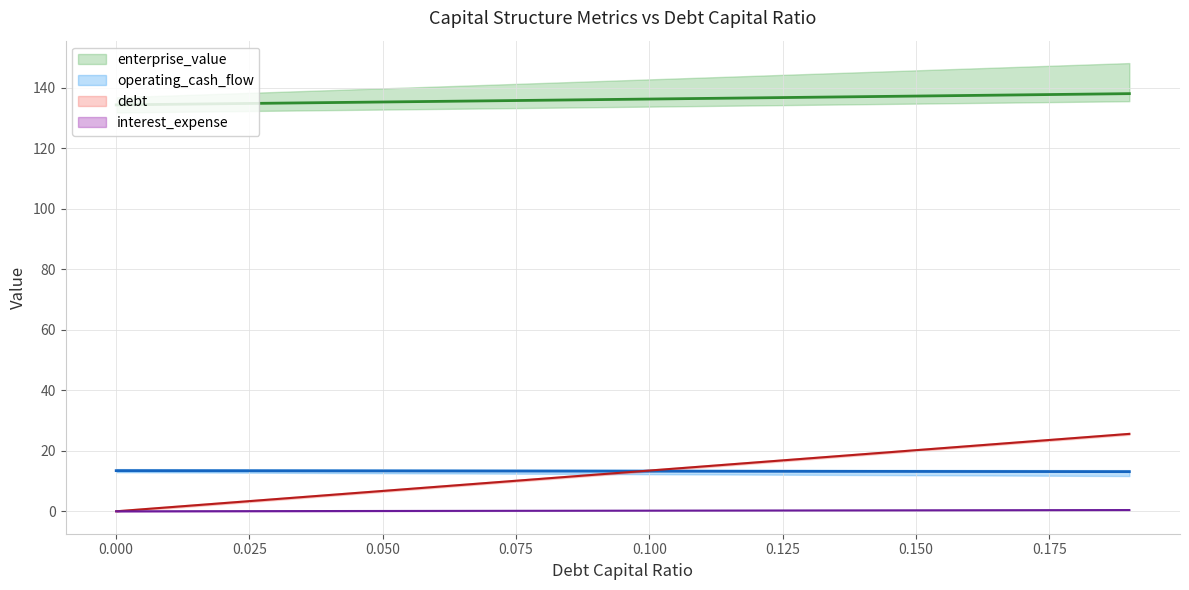

What position from the left is 0.14?

15